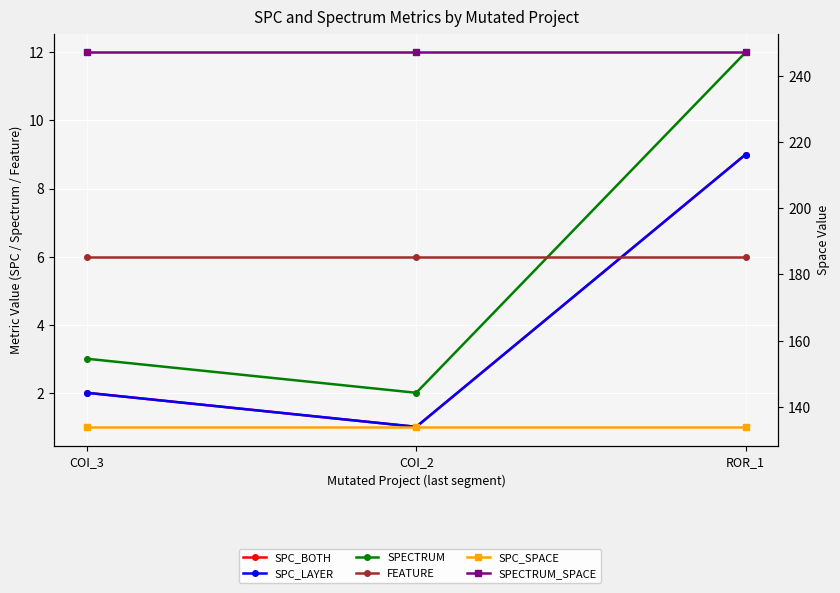

How many data points does each series have?

3